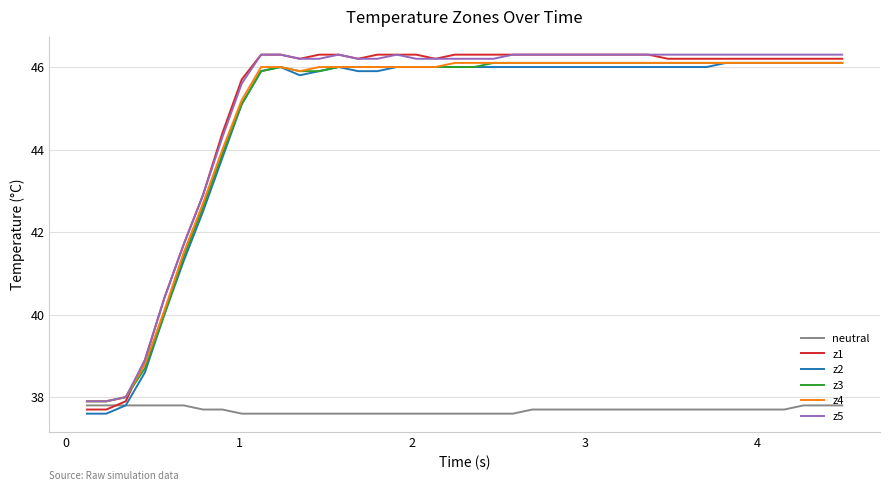

What is the maximum value shown in the chart?

46.3